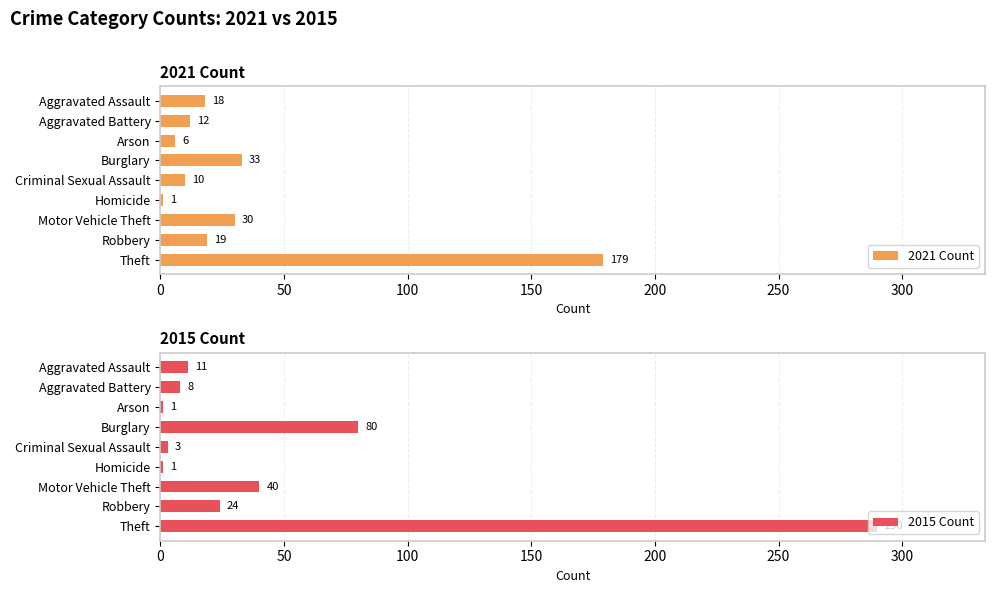

What is the highest value of the 2021 Count series?

179